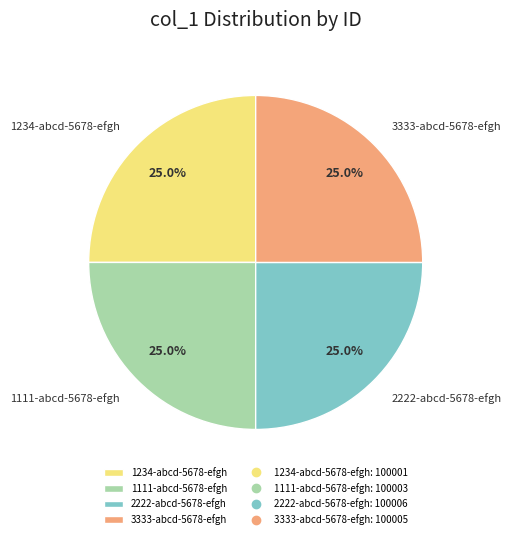

What portion of the pie excludes 1234-abcd-5678-efgh?

75.0%